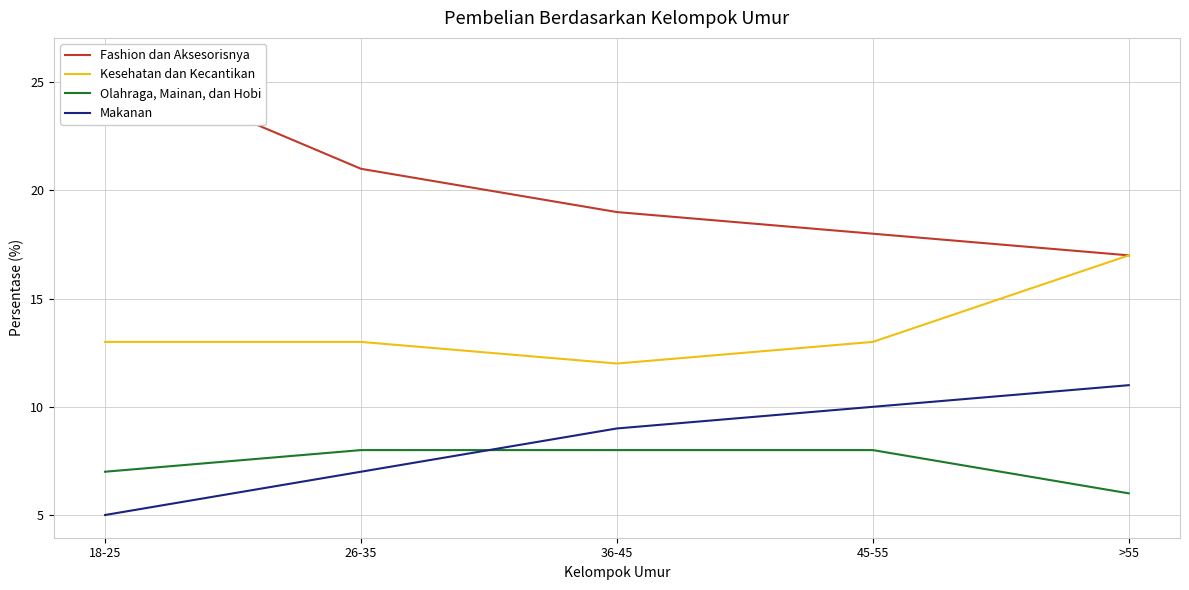

What is the maximum value shown in the chart?

26